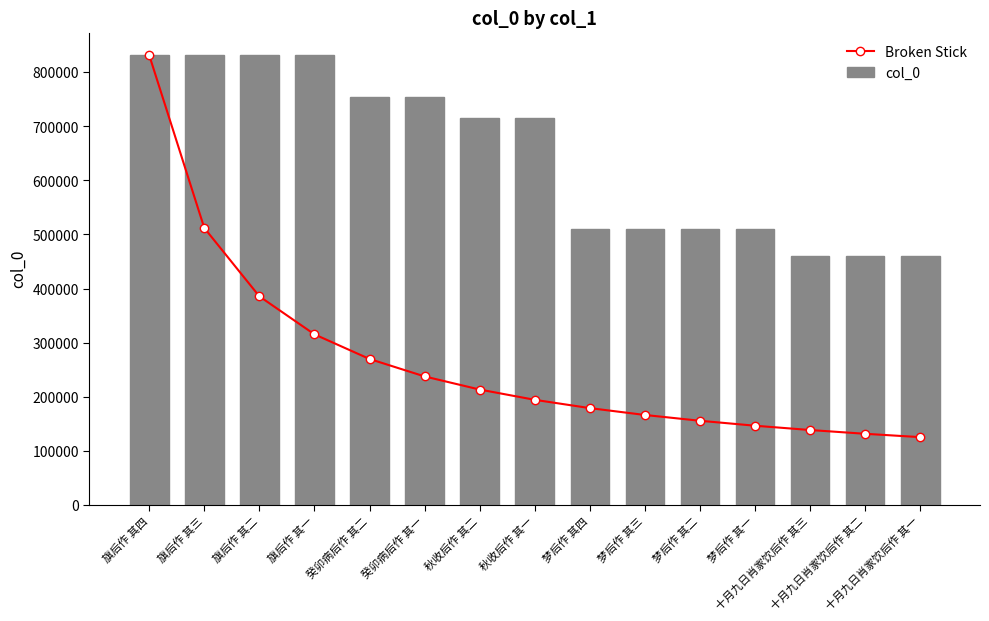

What is the sum of the Broken Stick values at 梦后作 其一 and 十月九日肖家饮后作 其三?

284207.9